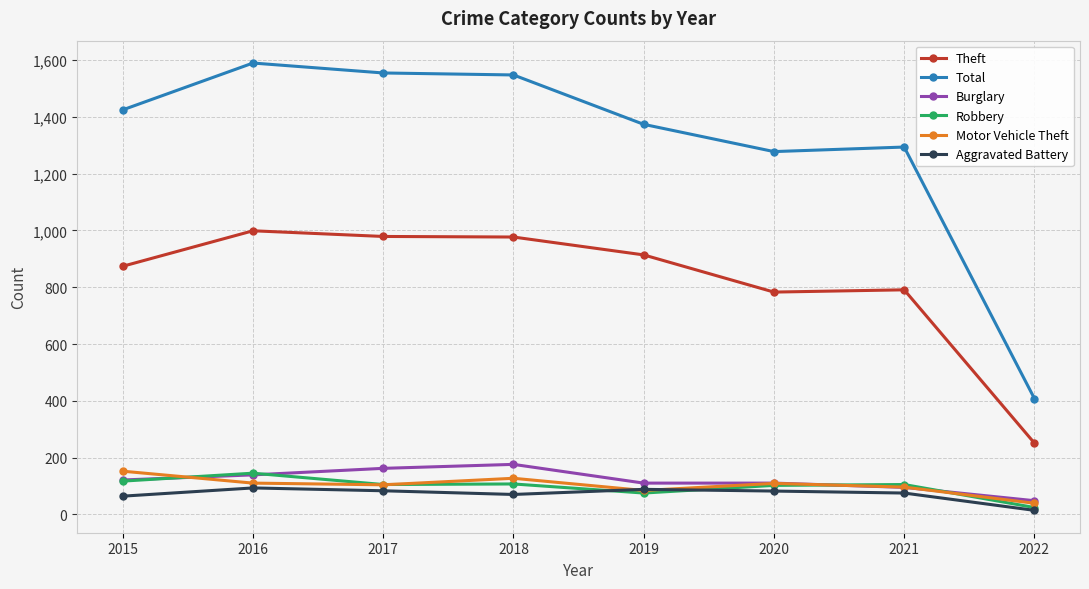

The Aggravated Battery series shows 21 at 2020. True or false?

False